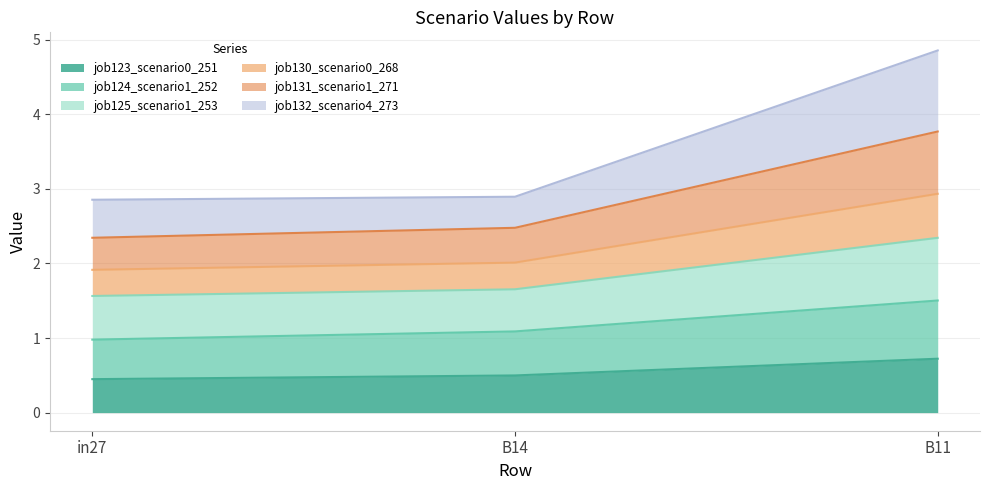

What is the total value across all series at B11?

4.9